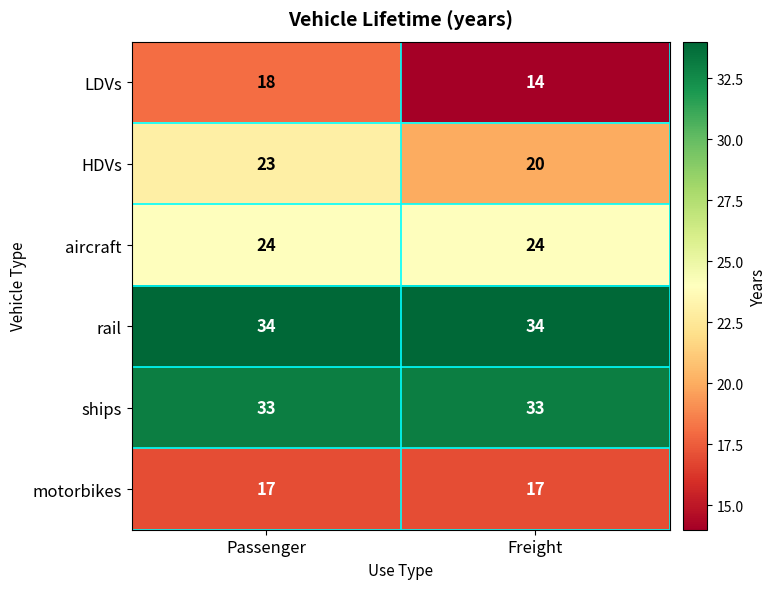

At which category is the sum across all series the highest?

Passenger